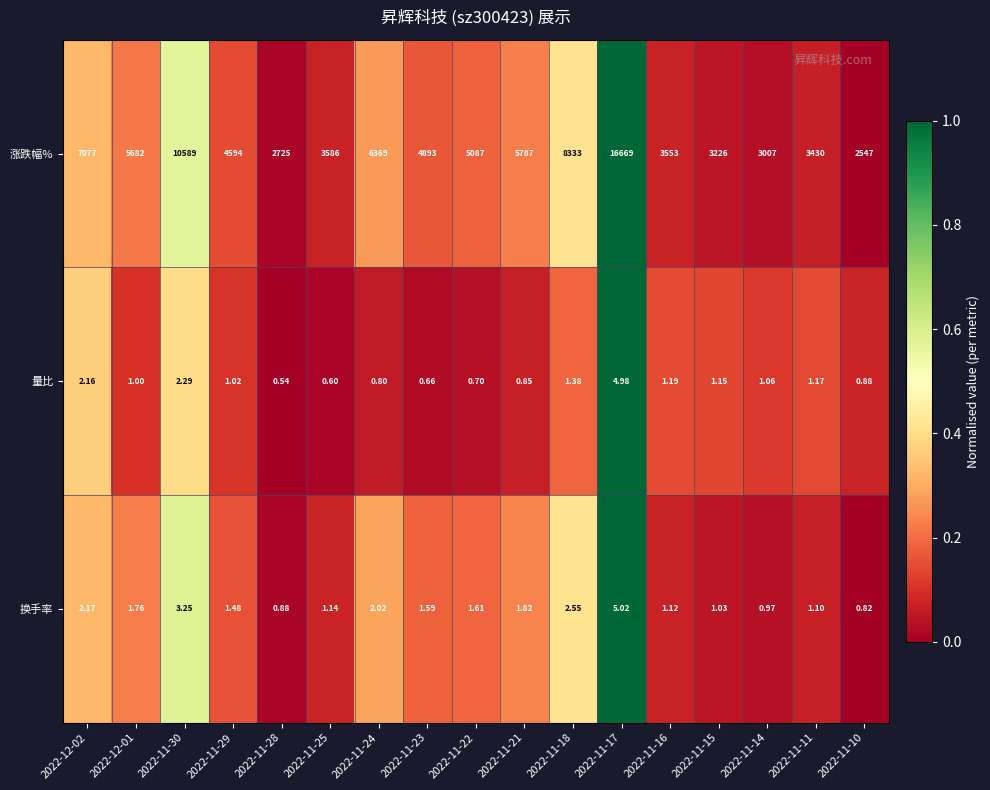

Rank the series by their maximum value, from highest to lowest.

涨跌幅%, 换手率, 量比